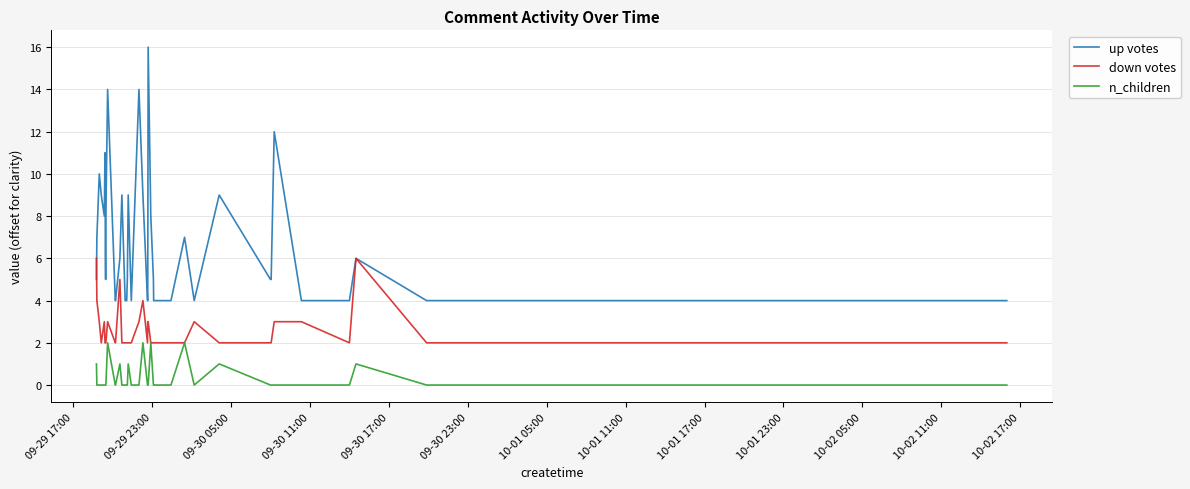

Which series has the widest spread of values?

up votes